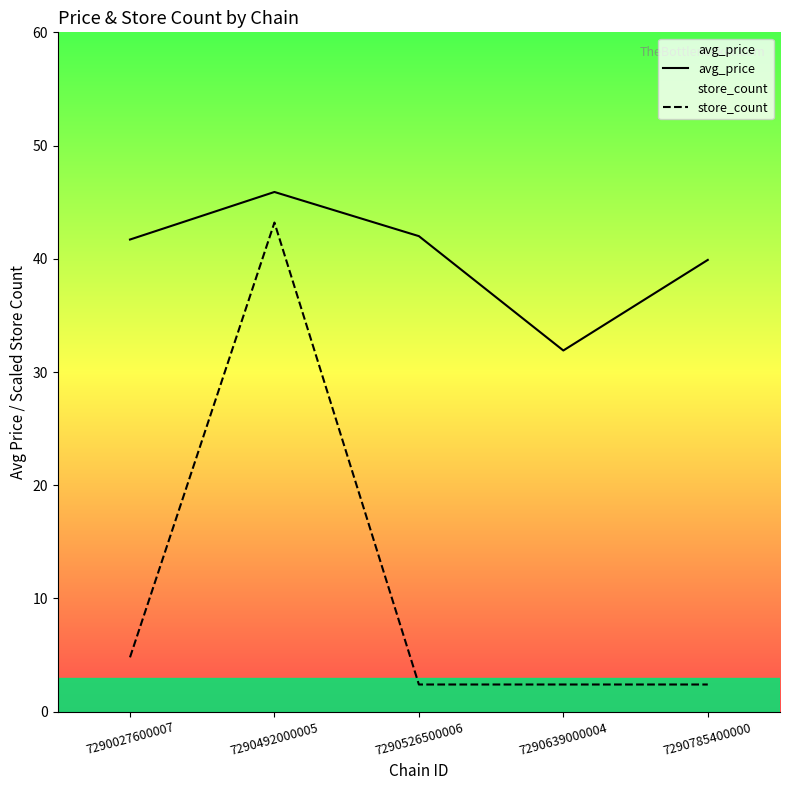

At which category does avg_price reach its first local valley?

7290639000004